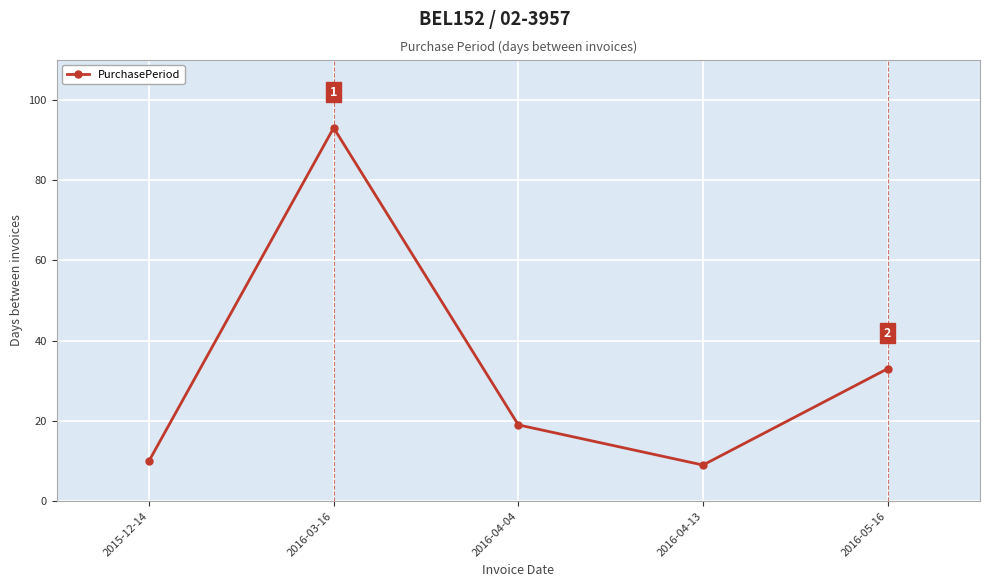

How many data points are less than 19?

2